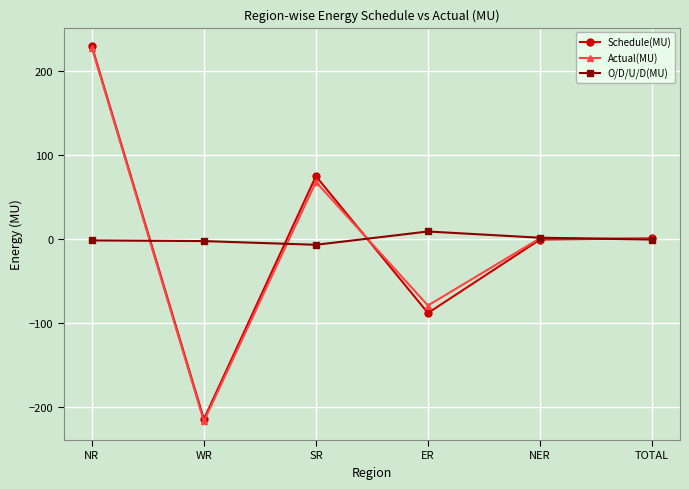

List the series in order of their overall mean, lowest first.

O/D/U/D(MU), Actual(MU), Schedule(MU)